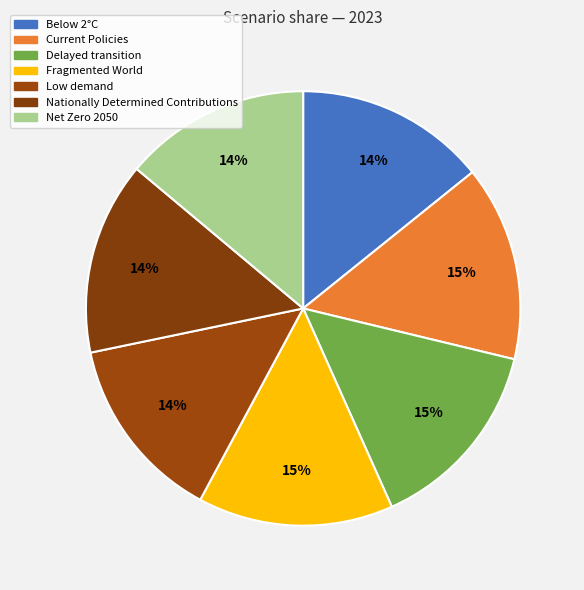

Count the number of slices in the pie.

7